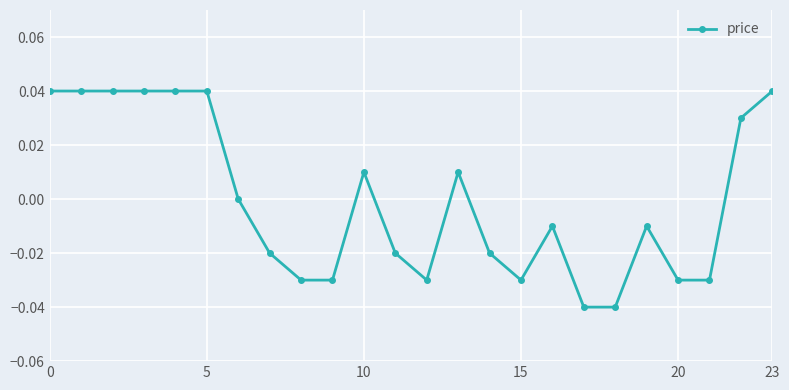

True or false: the data has more than 1 interior local peaks.

True